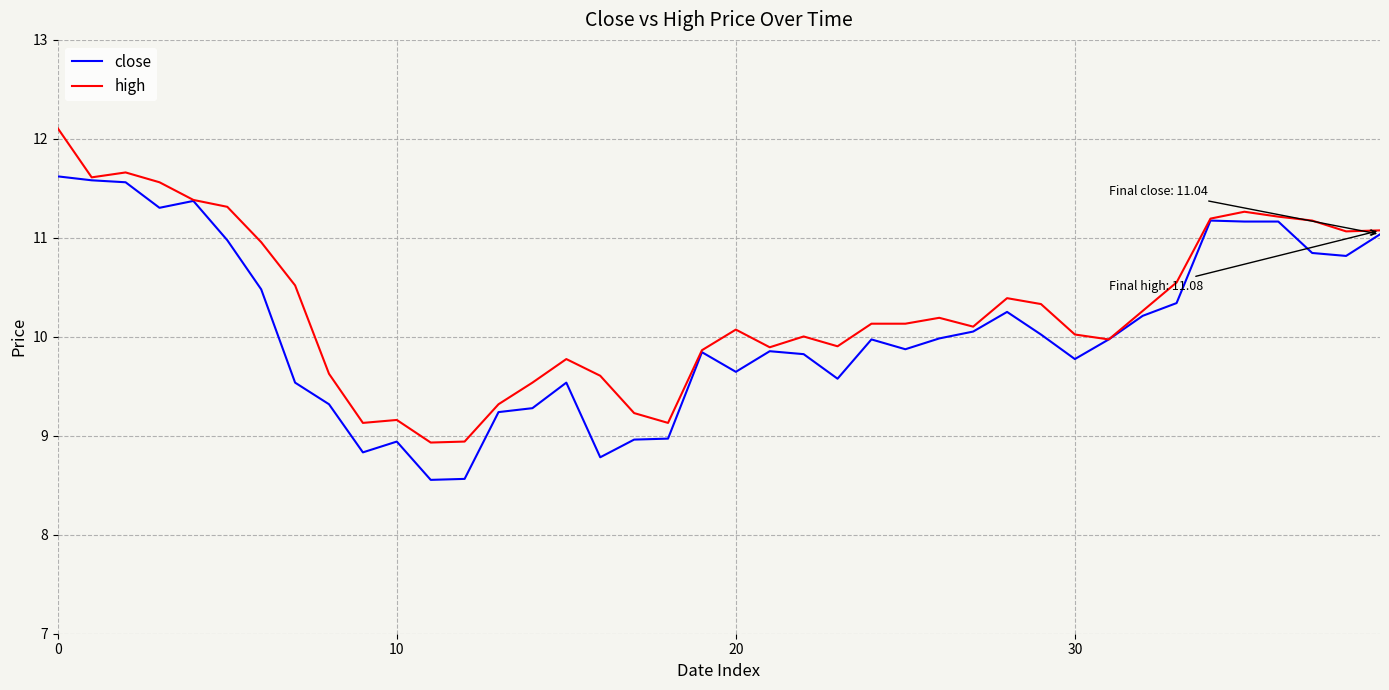

List the series in order of their overall mean, highest first.

high, close